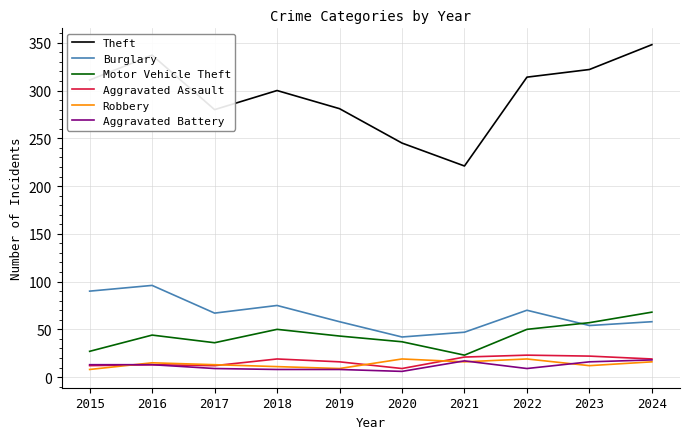

What is the total value across all series at 2022?

485